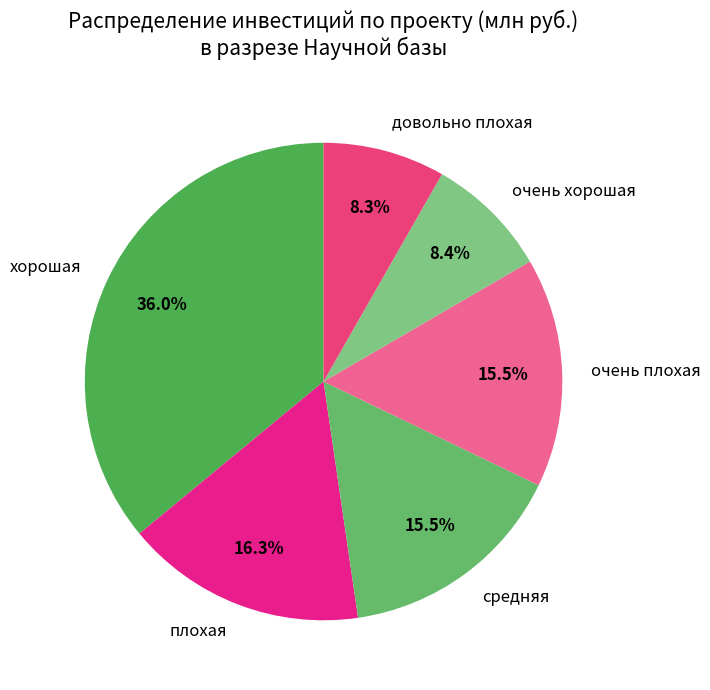

Which category has the biggest portion of the pie?

хорошая